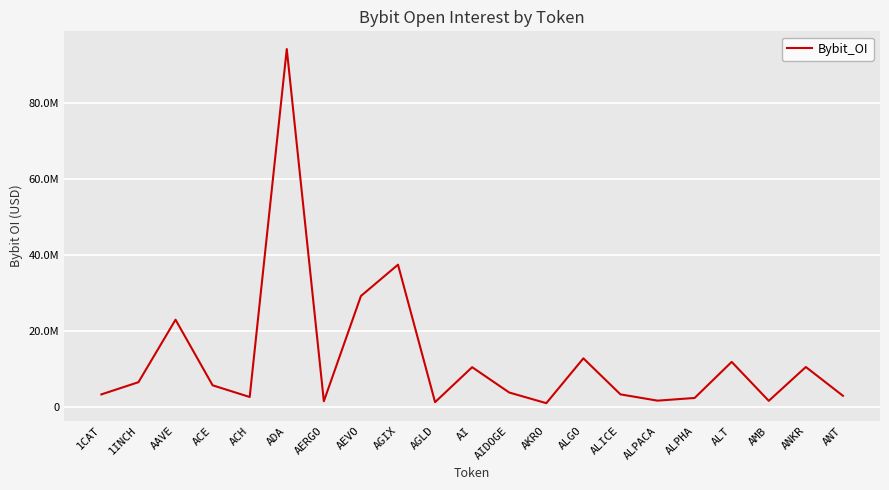

What is the ratio of the value at 1CAT to the value at AERGO?

2.2